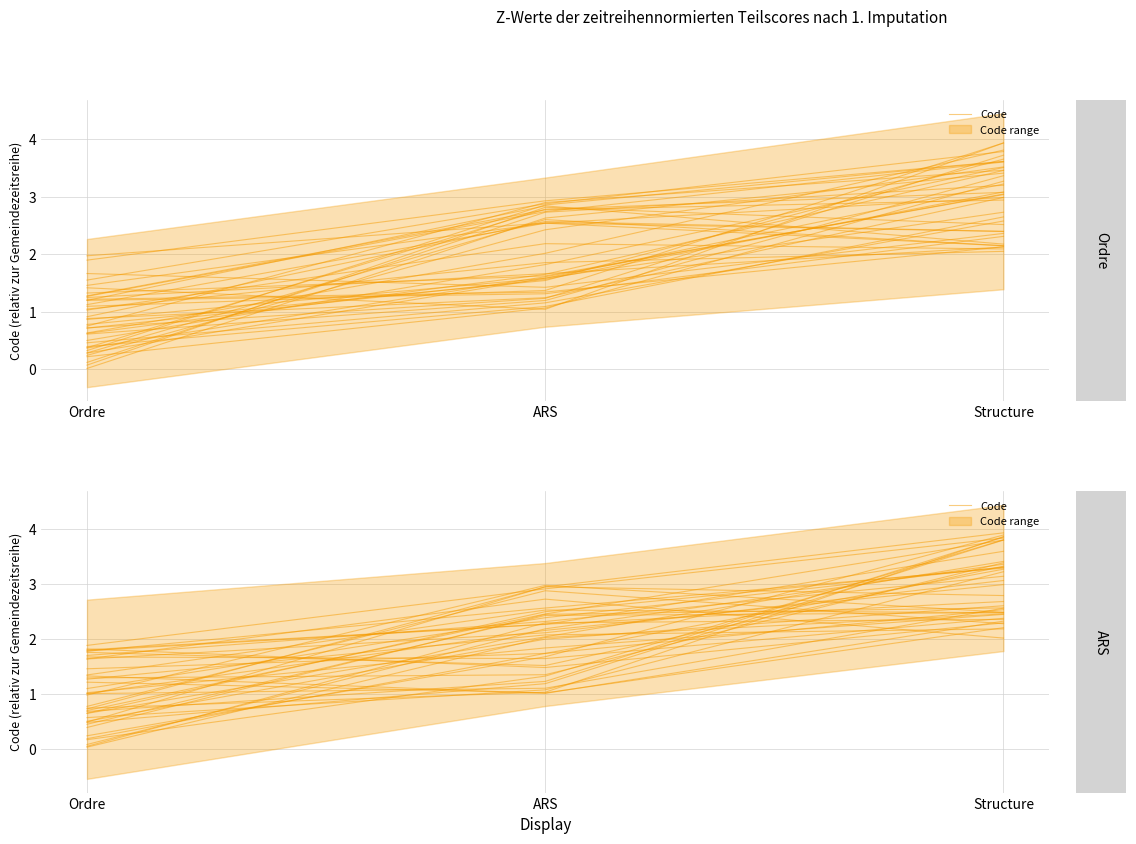

Is it true that the value at ARS is 2.7?

True